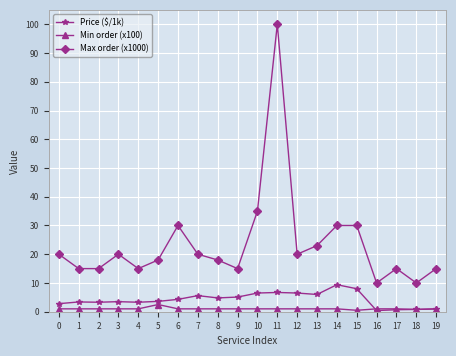

Which series has the largest total across all categories?

Max order (x1000)